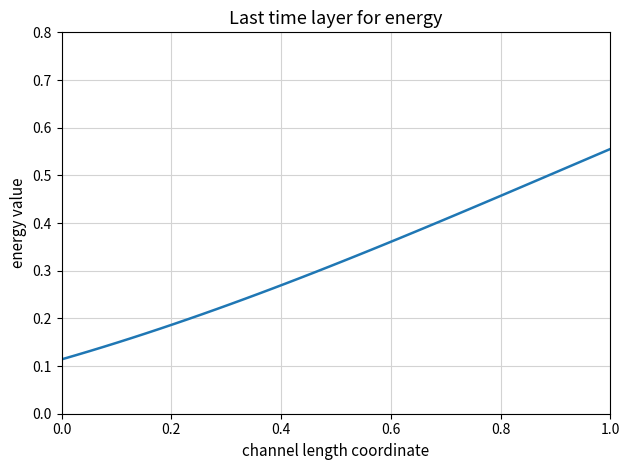

What is the value of the 2nd point from the left?

0.1